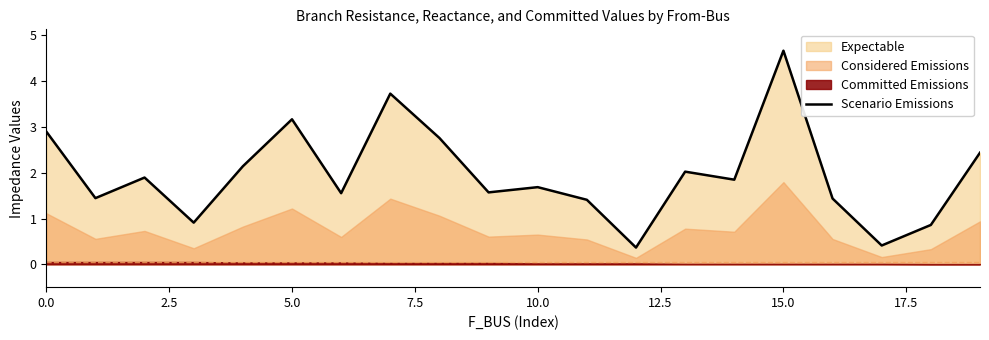

What is the sum of all values?

39.2